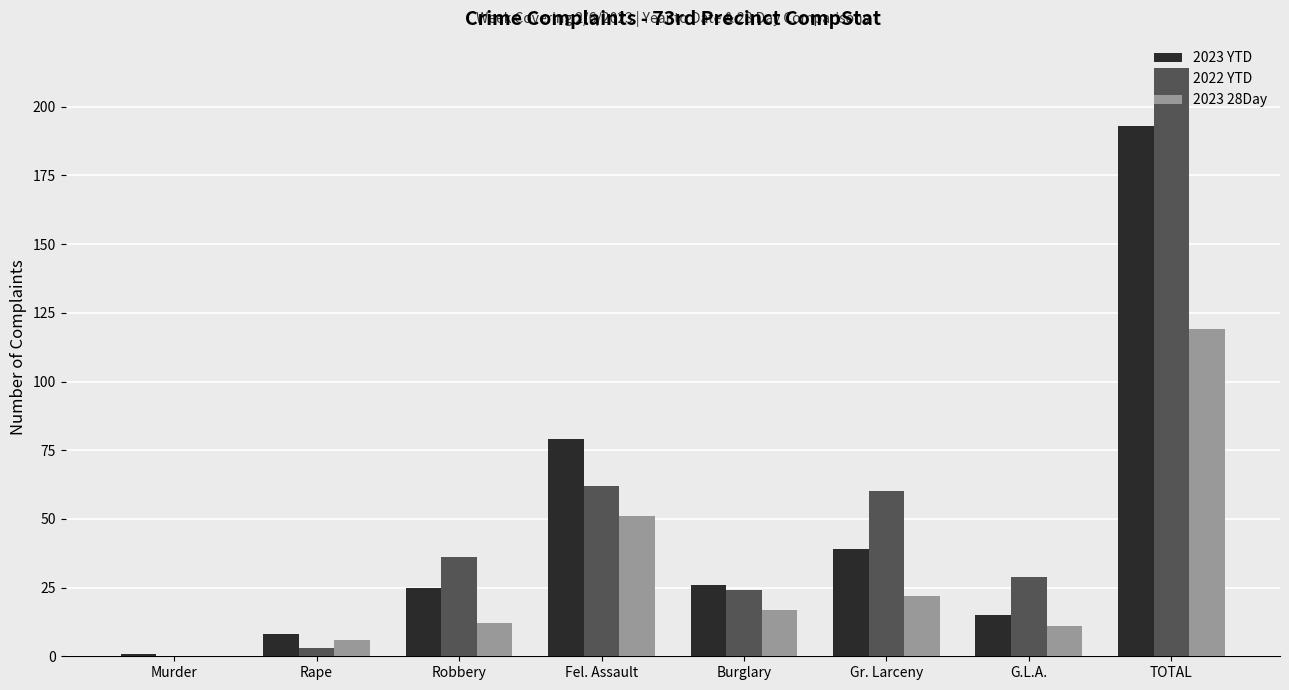

Reading right to left, list all the values displayed in this chart.

2023 YTD: 193	15	39	26	79	25	8	1
2022 YTD: 214	29	60	24	62	36	3	0
2023 28Day: 119	11	22	17	51	12	6	0